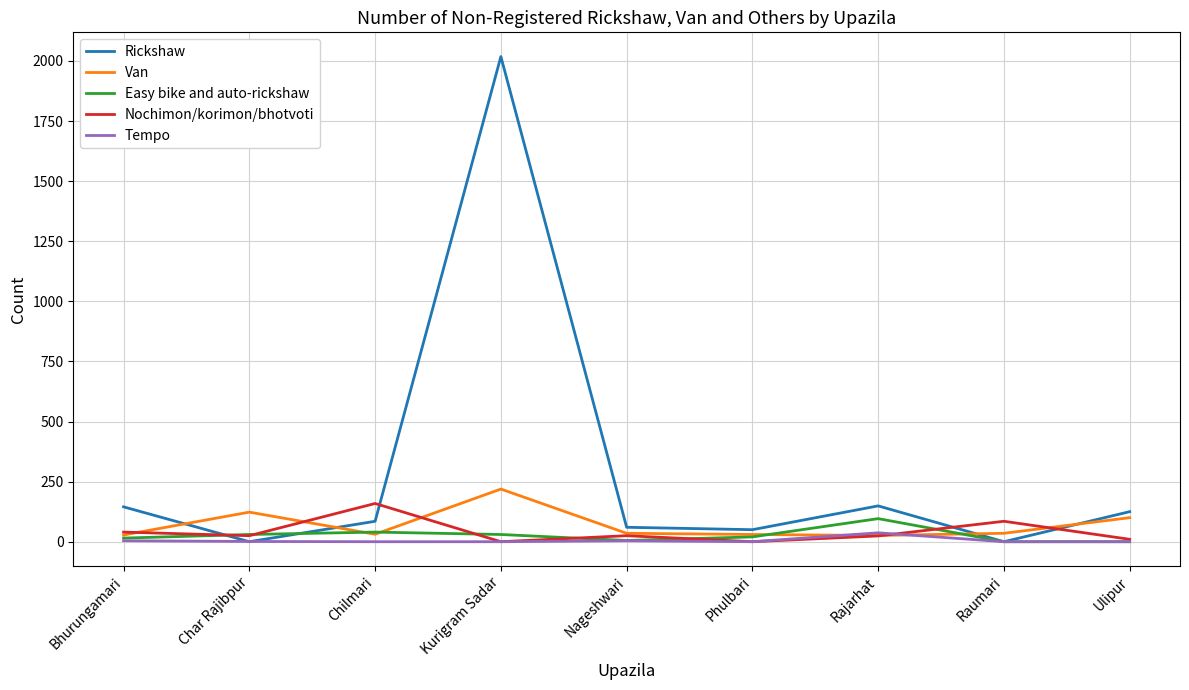

Which series has the largest range (max minus min)?

Rickshaw